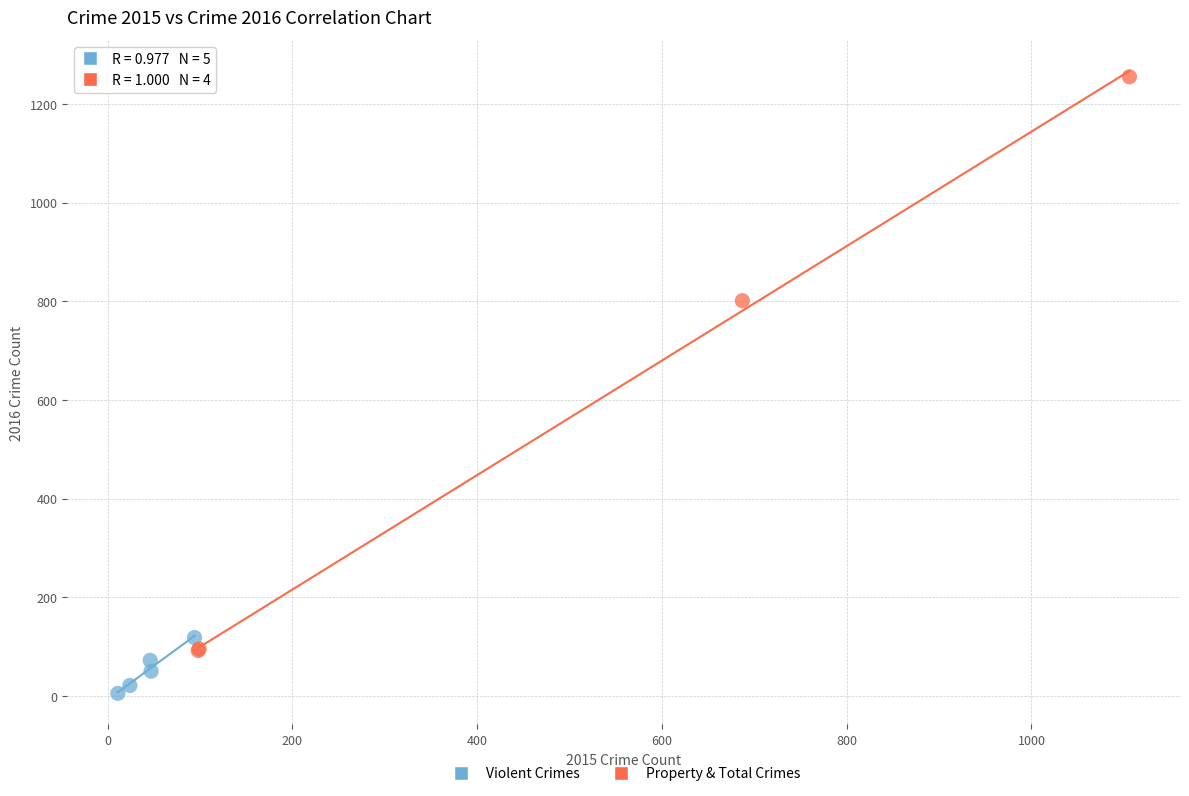

Which series reaches the minimum Y coordinate?

Violent Crimes